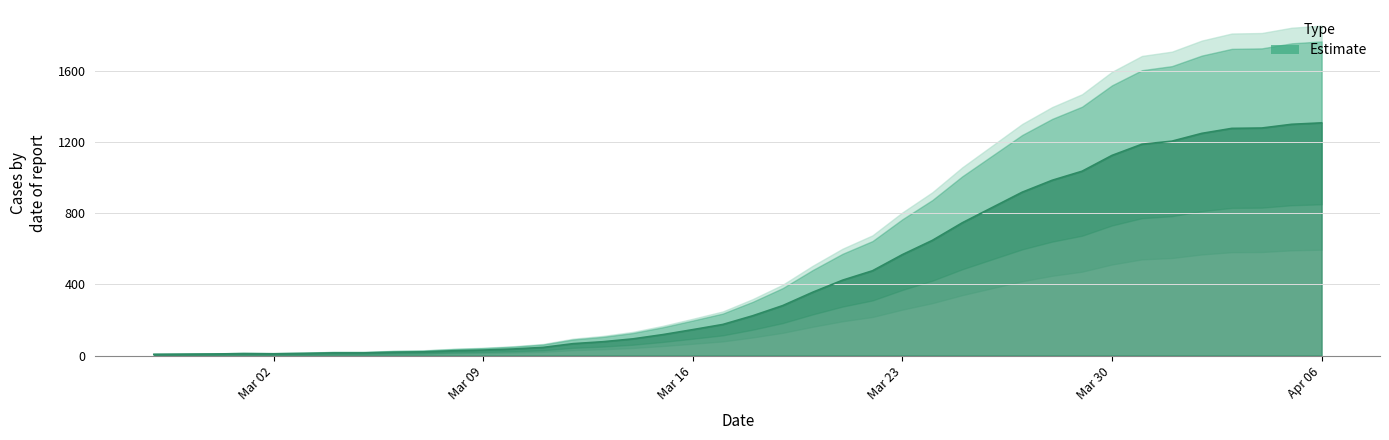

Which label corresponds to the largest value in the chart?

Apr 06